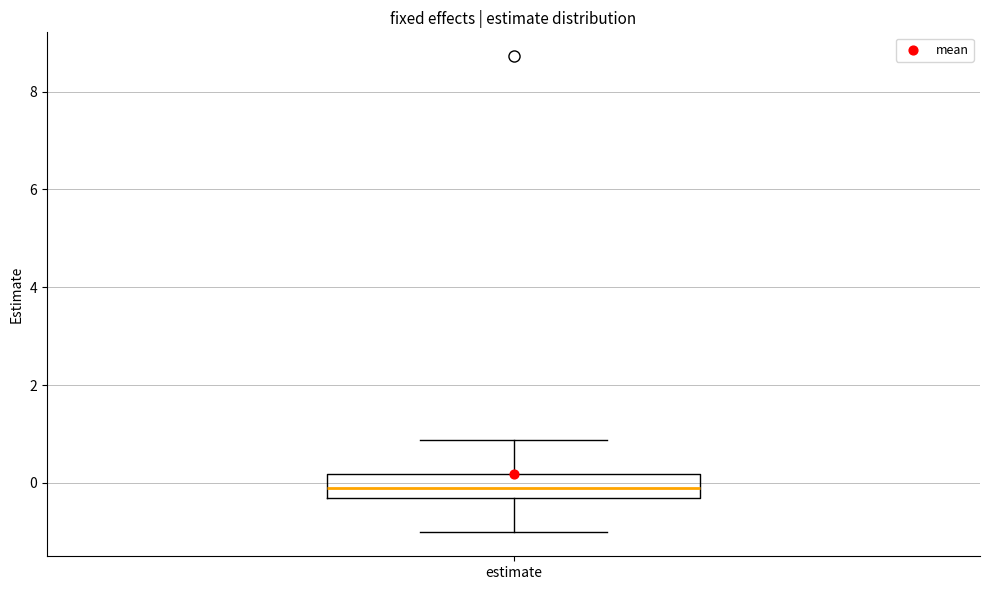

Where does the lower whisker of the box for estimate end on the y-axis? The values are not printed on the chart, so give them approximately, as read against the axis.

-1.0